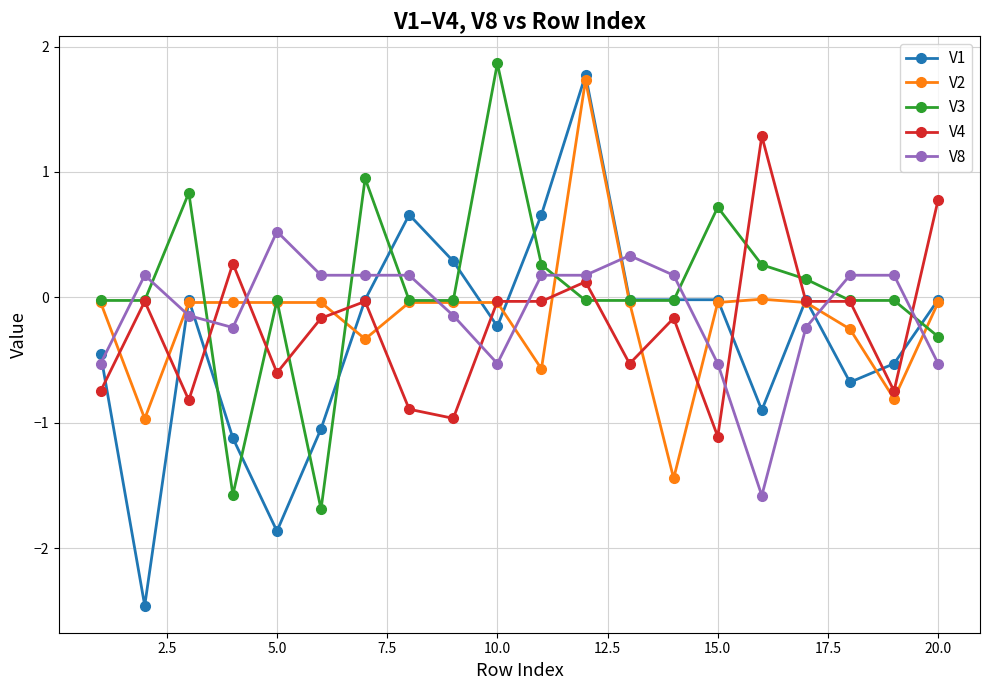

Rank the series by their average value, from lowest to highest.

V1, V4, V2, V8, V3